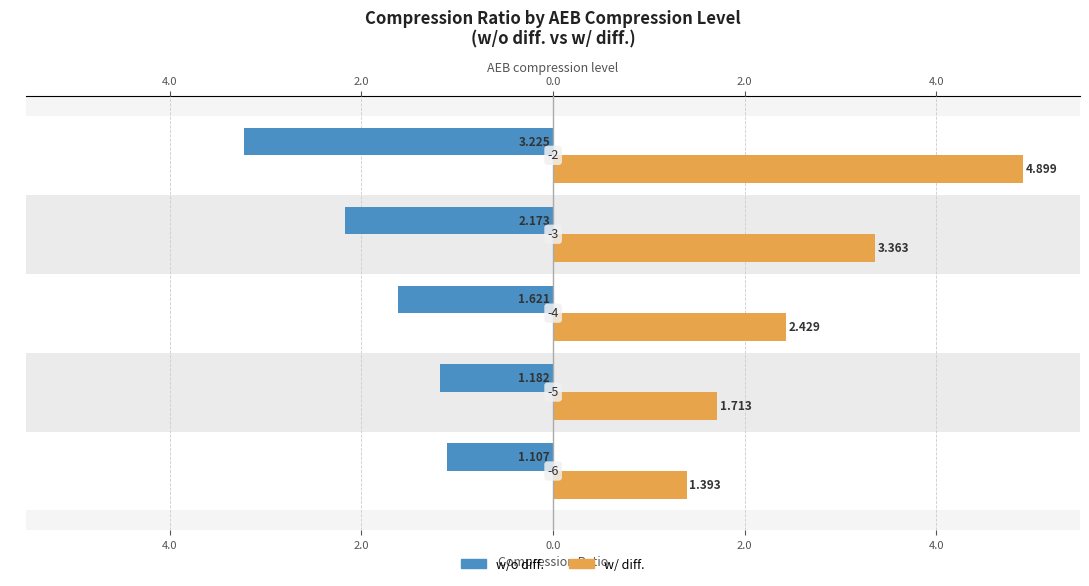

What is the sum of all w/o diff. values?

-9.3